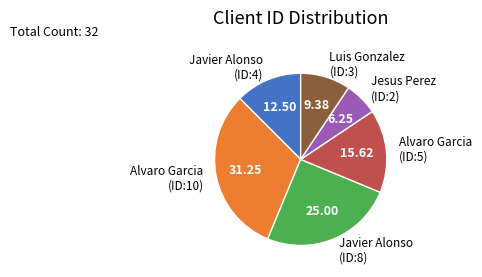

Is the sum of Javier Alonso (ID:4) and Alvaro Garcia (ID:10) greater than half?

No